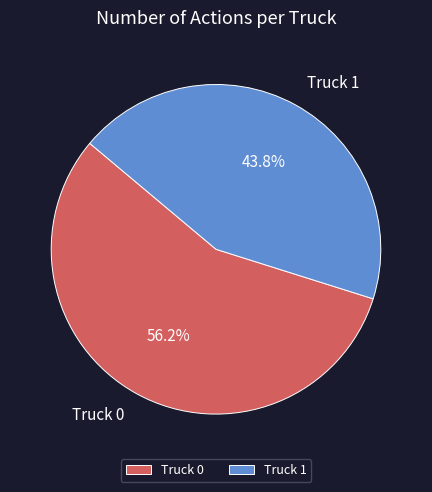

Combined, what portion of the pie is Truck 0 and Truck 1?

100.0%